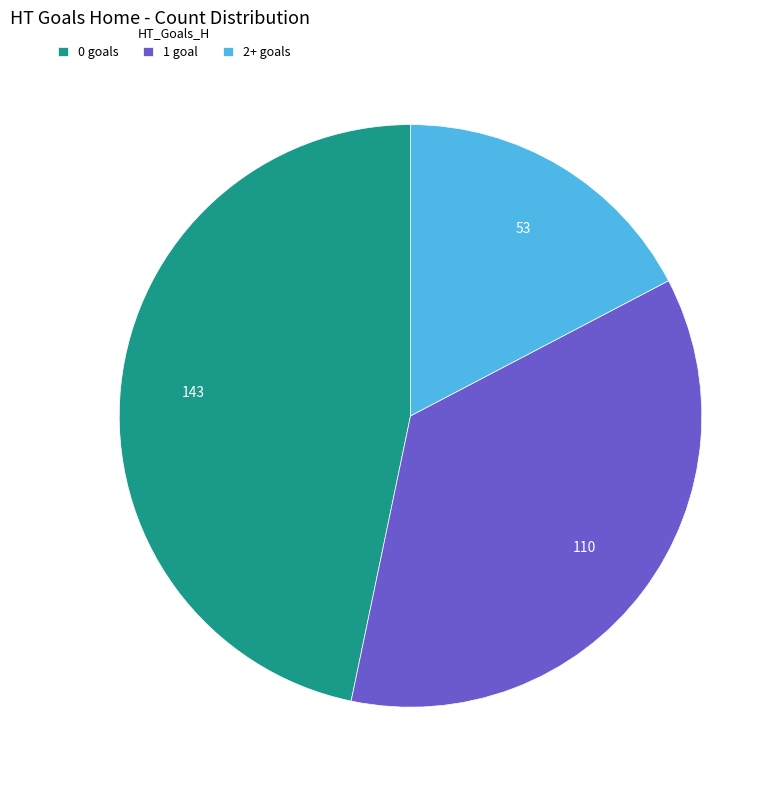

What is the ratio of the value at 0 goals to the value at 2+ goals?

2.7